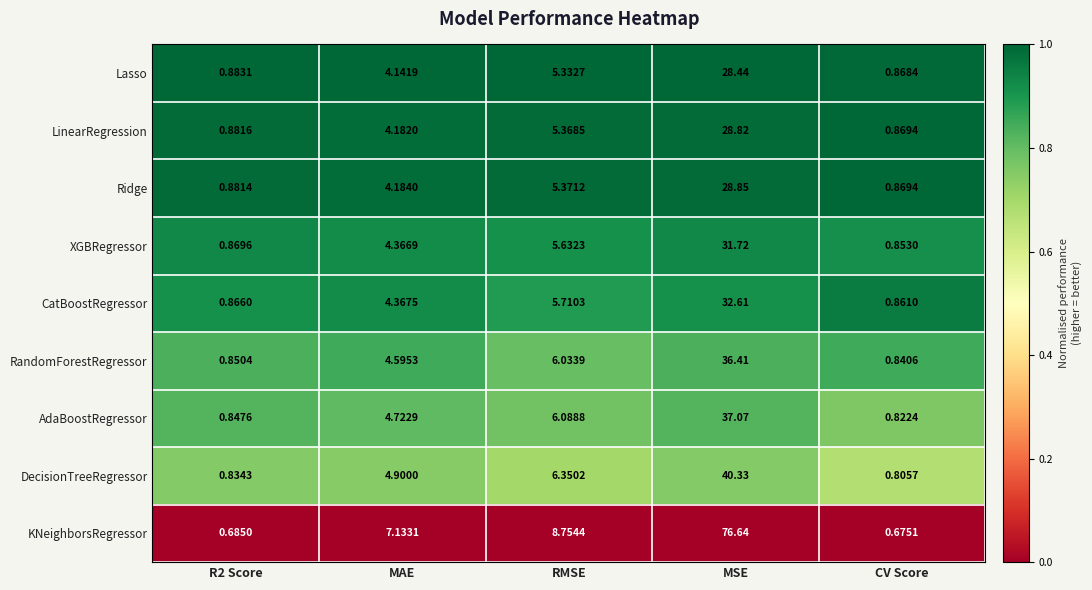

Where does the DecisionTreeRegressor series first go above 4?

MAE